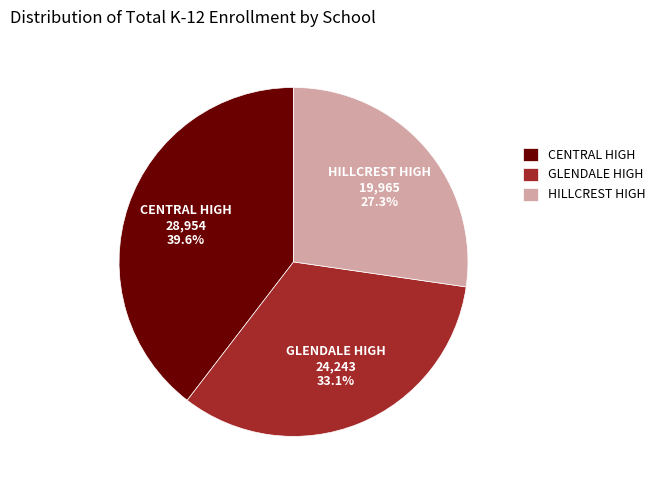

Approximately how many times larger is the value at HILLCREST HIGH compared to GLENDALE HIGH?

0.8